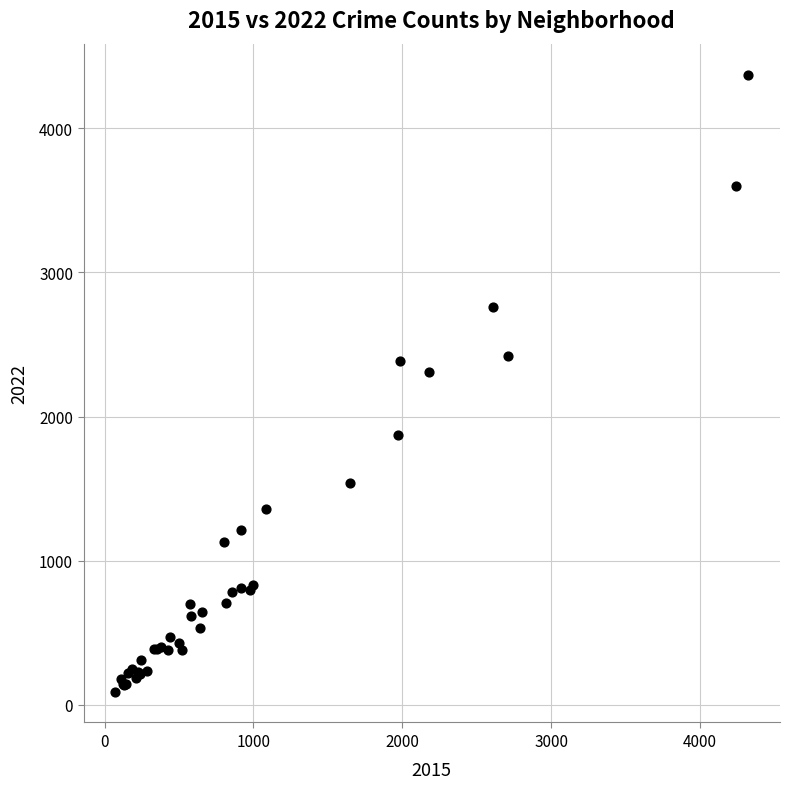

What Y value in the scatter plot is closest to 2232?

2308